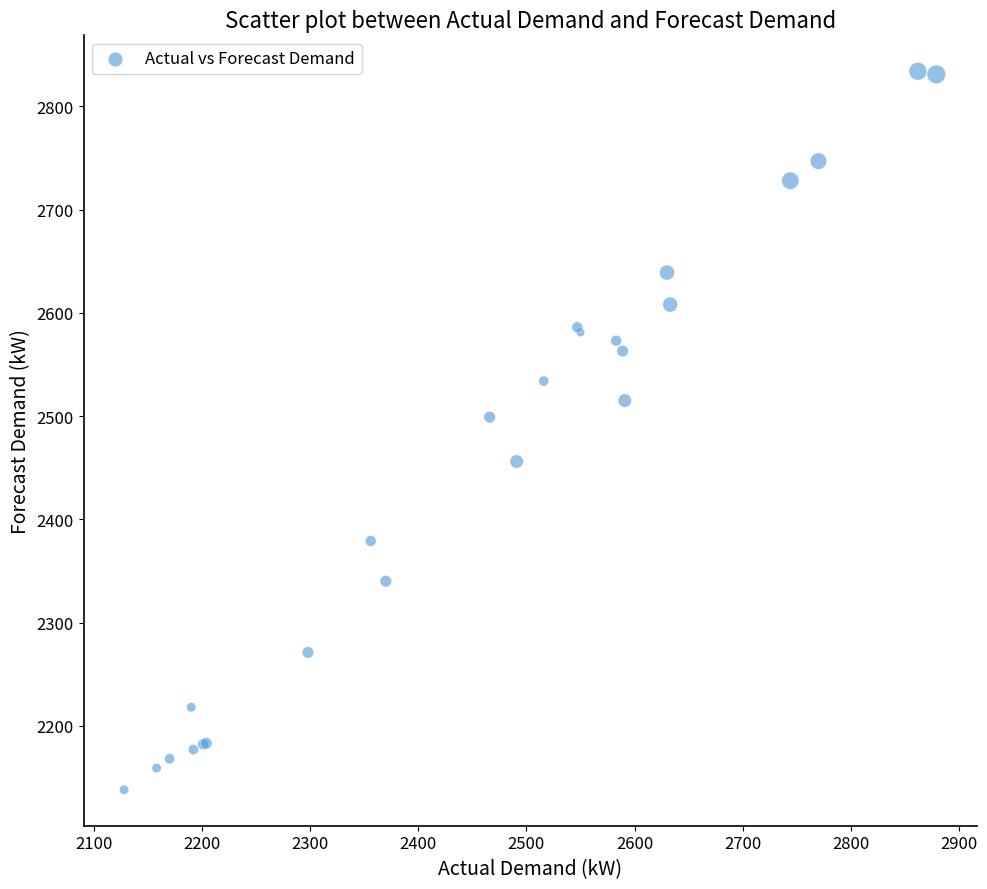

What Y value in the scatter plot is closest to 2486?

2499